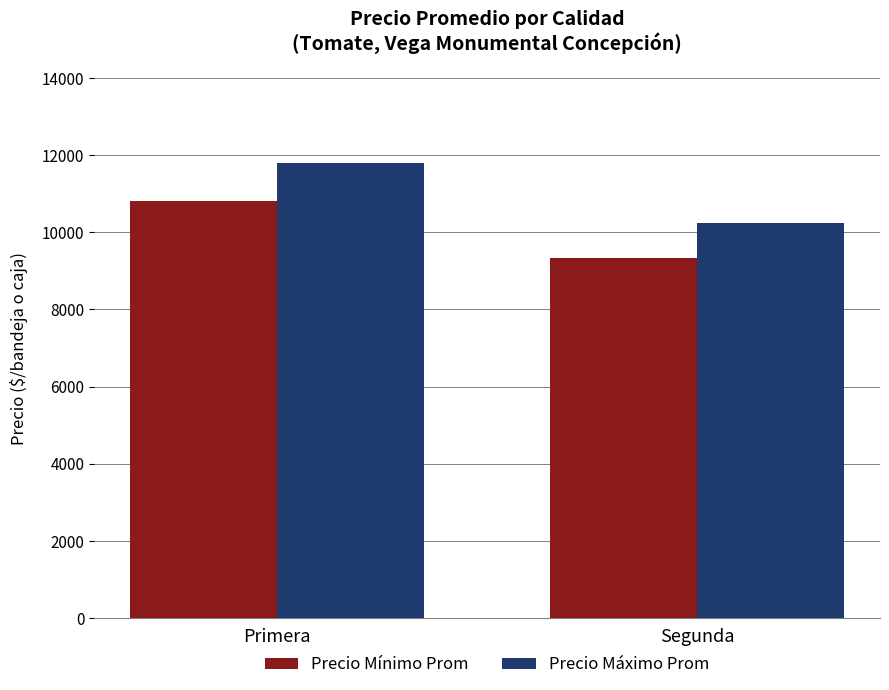

What value does the Precio Mínimo Prom series have at Primera?

10821